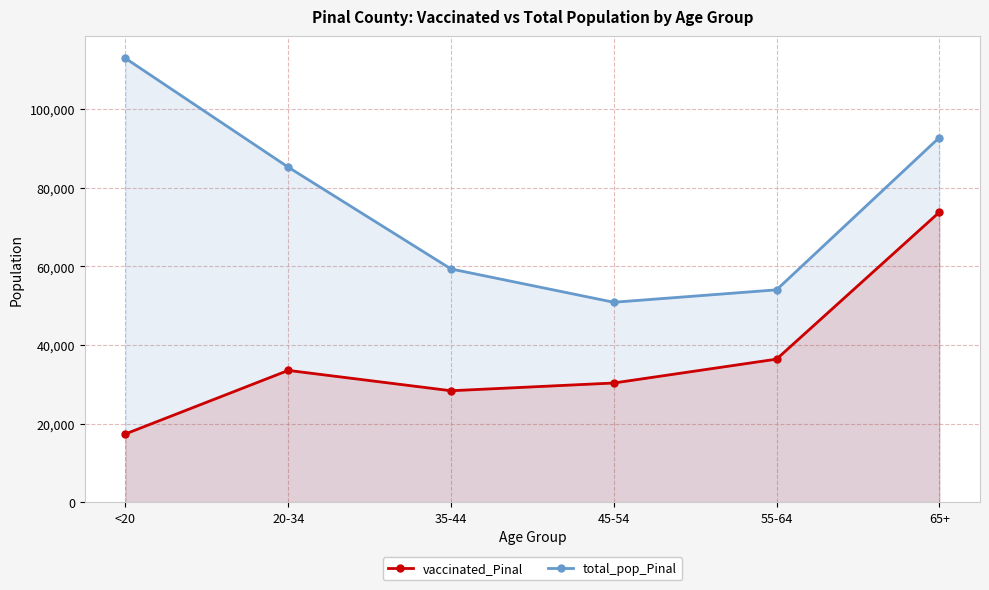

Rank the series at 20-34 from lowest to highest value.

vaccinated_Pinal, total_pop_Pinal